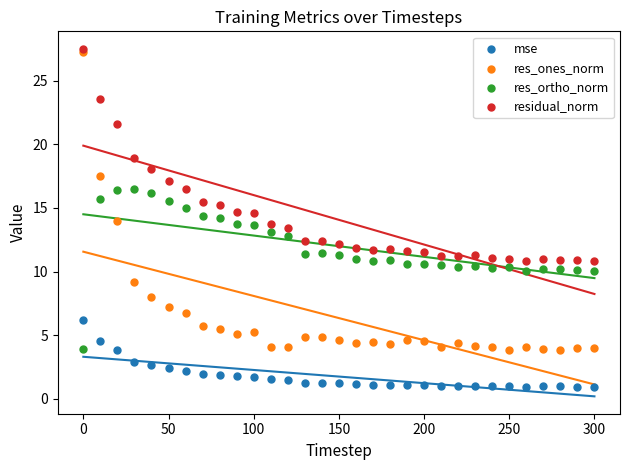

Which series reaches the minimum Y coordinate?

mse